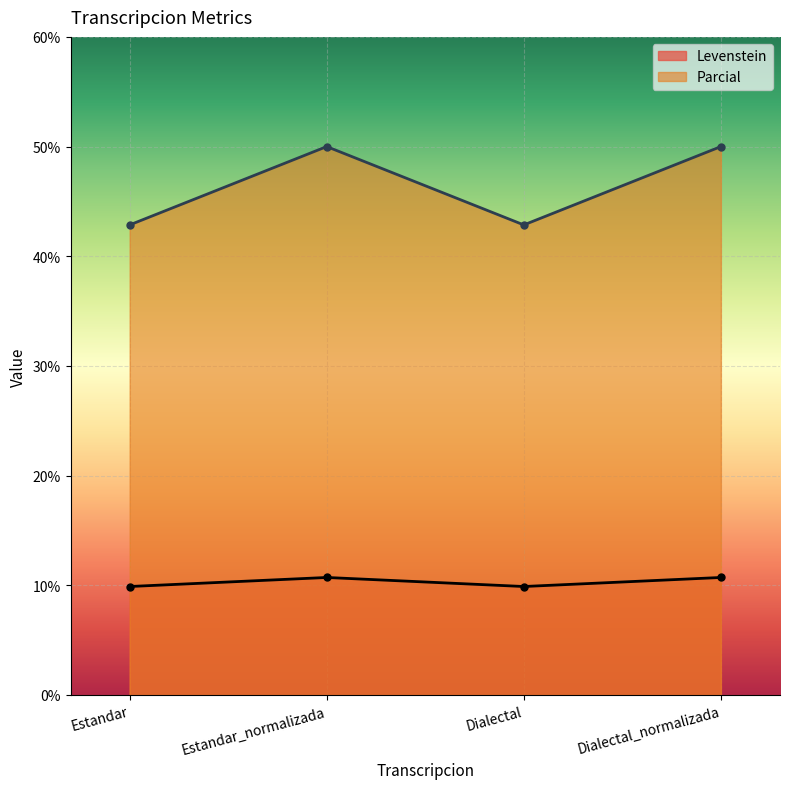

What is the difference between the highest and lowest values at Dialectal_normalizada?

39.3